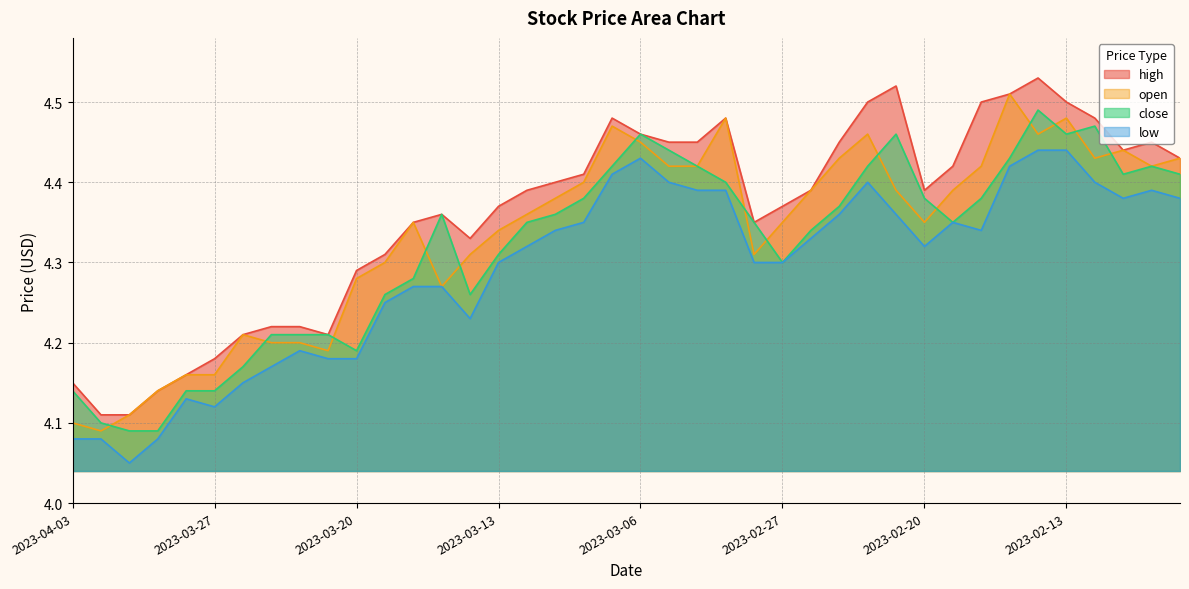

Reading right to left, what are all the values shown in this chart?

high: 2023-02-07=4.4	2023-02-08=4.5	2023-02-09=4.4	2023-02-10=4.5	2023-02-13=4.5	2023-02-14=4.5	2023-02-15=4.5	2023-02-16=4.5	2023-02-17=4.4	2023-02-20=4.4	2023-02-21=4.5	2023-02-22=4.5	2023-02-23=4.5	2023-02-24=4.4	2023-02-27=4.4	2023-02-28=4.3	2023-03-01=4.5	2023-03-02=4.5	2023-03-03=4.5	2023-03-06=4.5	2023-03-07=4.5	2023-03-08=4.4	2023-03-09=4.4	2023-03-10=4.4	2023-03-13=4.4	2023-03-14=4.3	2023-03-15=4.4	2023-03-16=4.3	2023-03-17=4.3	2023-03-20=4.3	2023-03-21=4.2	2023-03-22=4.2	2023-03-23=4.2	2023-03-24=4.2	2023-03-27=4.2	2023-03-28=4.2	2023-03-29=4.1	2023-03-30=4.1	2023-03-31=4.1	2023-04-03=4.2
open: 2023-02-07=4.4	2023-02-08=4.4	2023-02-09=4.4	2023-02-10=4.4	2023-02-13=4.5	2023-02-14=4.5	2023-02-15=4.5	2023-02-16=4.4	2023-02-17=4.4	2023-02-20=4.3	2023-02-21=4.4	2023-02-22=4.5	2023-02-23=4.4	2023-02-24=4.4	2023-02-27=4.3	2023-02-28=4.3	2023-03-01=4.5	2023-03-02=4.4	2023-03-03=4.4	2023-03-06=4.5	2023-03-07=4.5	2023-03-08=4.4	2023-03-09=4.4	2023-03-10=4.4	2023-03-13=4.3	2023-03-14=4.3	2023-03-15=4.3	2023-03-16=4.3	2023-03-17=4.3	2023-03-20=4.3	2023-03-21=4.2	2023-03-22=4.2	2023-03-23=4.2	2023-03-24=4.2	2023-03-27=4.2	2023-03-28=4.2	2023-03-29=4.1	2023-03-30=4.1	2023-03-31=4.1	2023-04-03=4.1
close: 2023-02-07=4.4	2023-02-08=4.4	2023-02-09=4.4	2023-02-10=4.5	2023-02-13=4.5	2023-02-14=4.5	2023-02-15=4.4	2023-02-16=4.4	2023-02-17=4.3	2023-02-20=4.4	2023-02-21=4.5	2023-02-22=4.4	2023-02-23=4.4	2023-02-24=4.3	2023-02-27=4.3	2023-02-28=4.3	2023-03-01=4.4	2023-03-02=4.4	2023-03-03=4.4	2023-03-06=4.5	2023-03-07=4.4	2023-03-08=4.4	2023-03-09=4.4	2023-03-10=4.3	2023-03-13=4.3	2023-03-14=4.3	2023-03-15=4.4	2023-03-16=4.3	2023-03-17=4.3	2023-03-20=4.2	2023-03-21=4.2	2023-03-22=4.2	2023-03-23=4.2	2023-03-24=4.2	2023-03-27=4.1	2023-03-28=4.1	2023-03-29=4.1	2023-03-30=4.1	2023-03-31=4.1	2023-04-03=4.1
low: 2023-02-07=4.4	2023-02-08=4.4	2023-02-09=4.4	2023-02-10=4.4	2023-02-13=4.4	2023-02-14=4.4	2023-02-15=4.4	2023-02-16=4.3	2023-02-17=4.3	2023-02-20=4.3	2023-02-21=4.4	2023-02-22=4.4	2023-02-23=4.4	2023-02-24=4.3	2023-02-27=4.3	2023-02-28=4.3	2023-03-01=4.4	2023-03-02=4.4	2023-03-03=4.4	2023-03-06=4.4	2023-03-07=4.4	2023-03-08=4.3	2023-03-09=4.3	2023-03-10=4.3	2023-03-13=4.3	2023-03-14=4.2	2023-03-15=4.3	2023-03-16=4.3	2023-03-17=4.2	2023-03-20=4.2	2023-03-21=4.2	2023-03-22=4.2	2023-03-23=4.2	2023-03-24=4.2	2023-03-27=4.1	2023-03-28=4.1	2023-03-29=4.1	2023-03-30=4.0	2023-03-31=4.1	2023-04-03=4.1